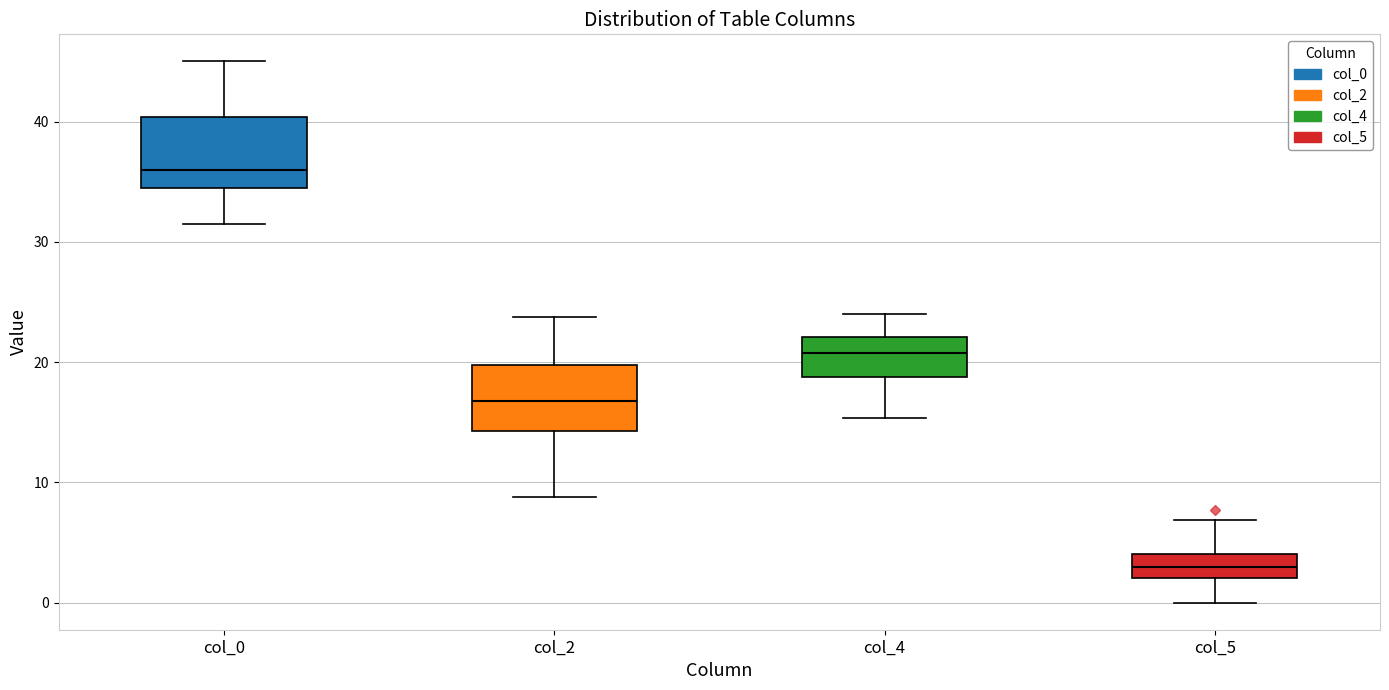

Reading left to right, read every box against the y-axis: the position of its median line, the range the box covers, and the ends of its whiskers. The values are not printed on the chart, so give them approximately, as read against the axis.

col_0: median 36, box 34 to 40, whiskers 32 to 45
col_2: median 17, box 14 to 20, whiskers 9 to 24
col_4: median 21, box 19 to 22, whiskers 15 to 24
col_5: median 3, box 2 to 4, whiskers 0 to 7